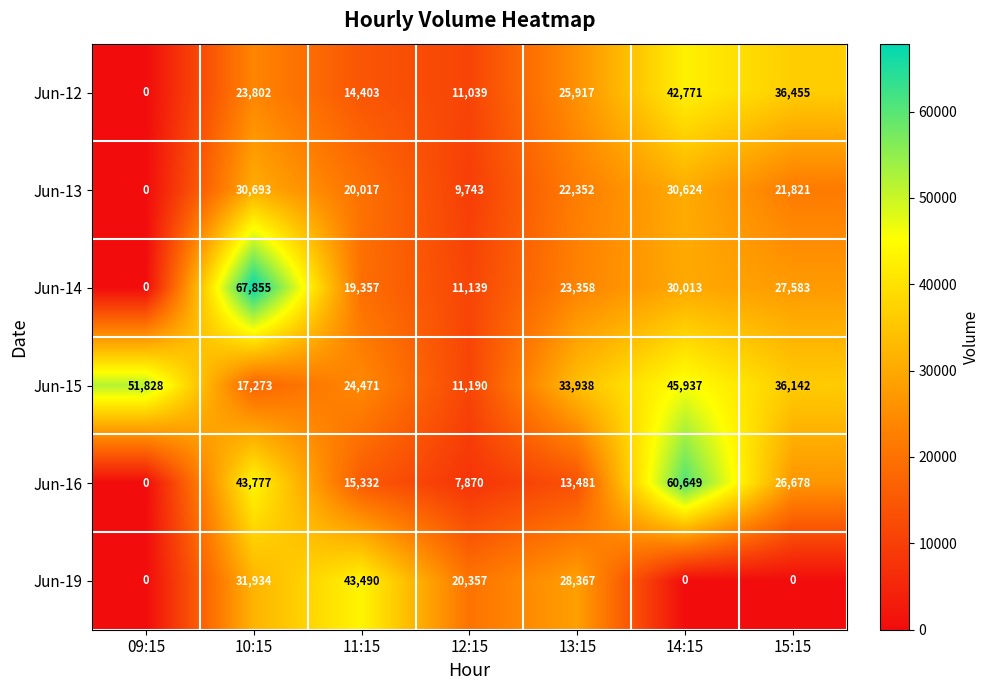

What is the highest value of the Jun-19 series?

43490